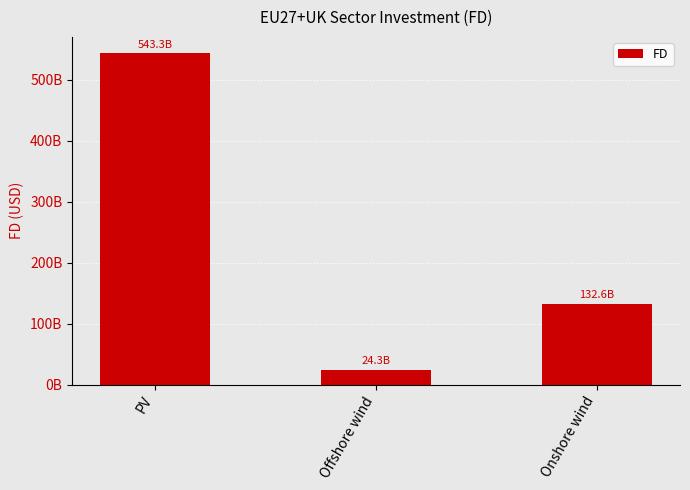

Rank the categories by value from highest to lowest.

PV, Onshore wind, Offshore wind